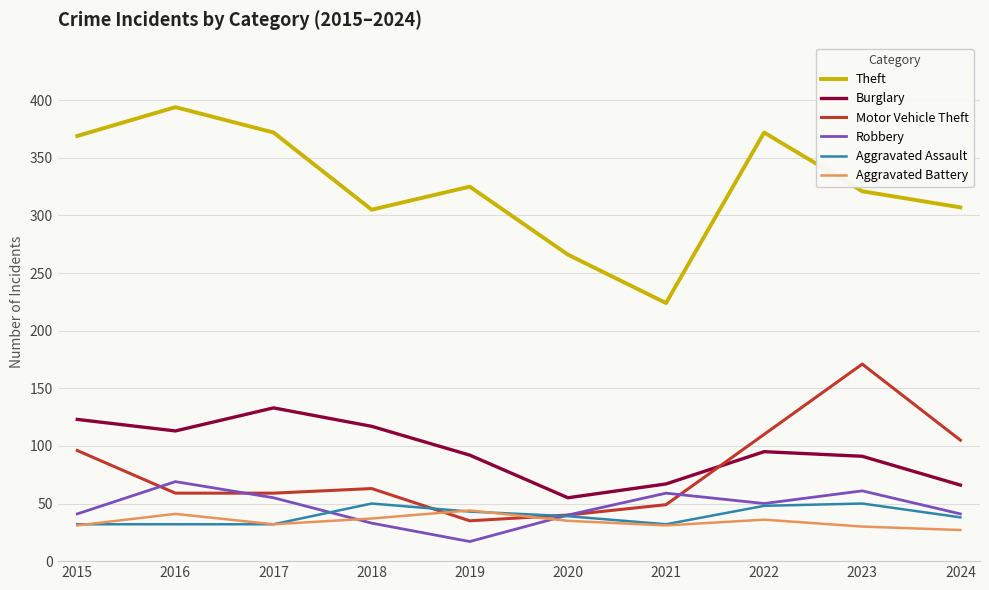

The value of Aggravated Battery at 2017 is 7. True or false?

False